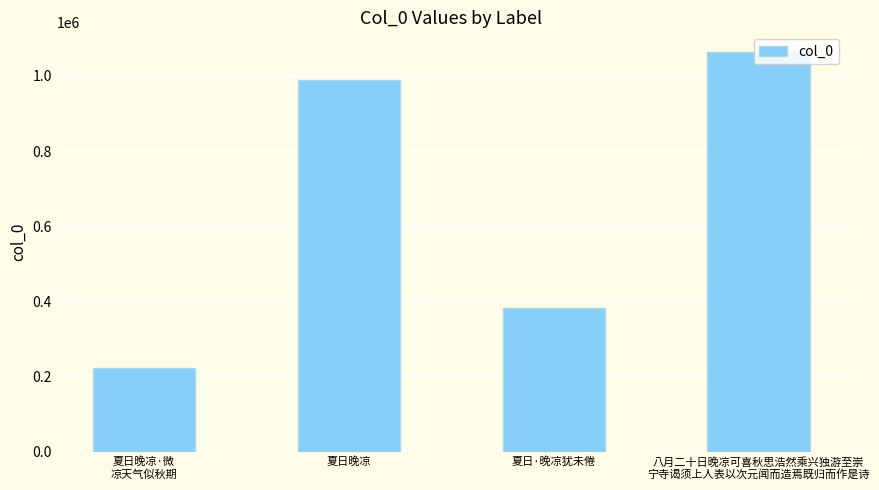

Approximately how many times larger is the value at 夏日·晚凉犹未倦 compared to 夏日晚凉·微
凉天气似秋期?

1.7